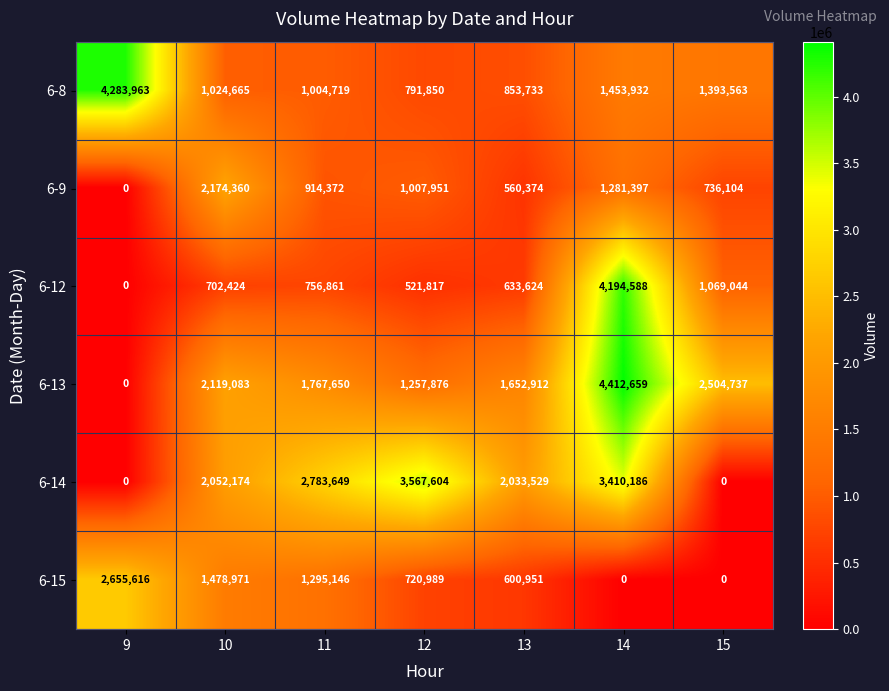

List the series in order of their peak value, lowest first.

6-9, 6-15, 6-14, 6-12, 6-8, 6-13